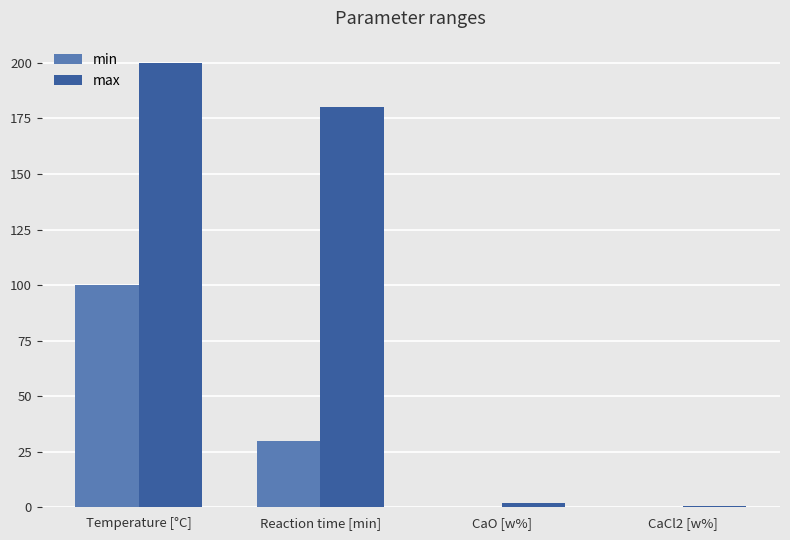

Reading left to right, transcribe all the data shown in this chart.

min: 100.0	30.0	0.0	0.0
max: 200.0	180.0	2.0	0.5